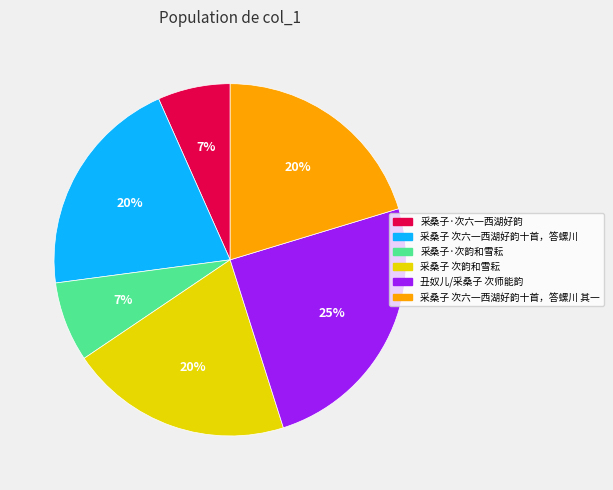

To the nearest percent, what is the average slice percentage?

17%